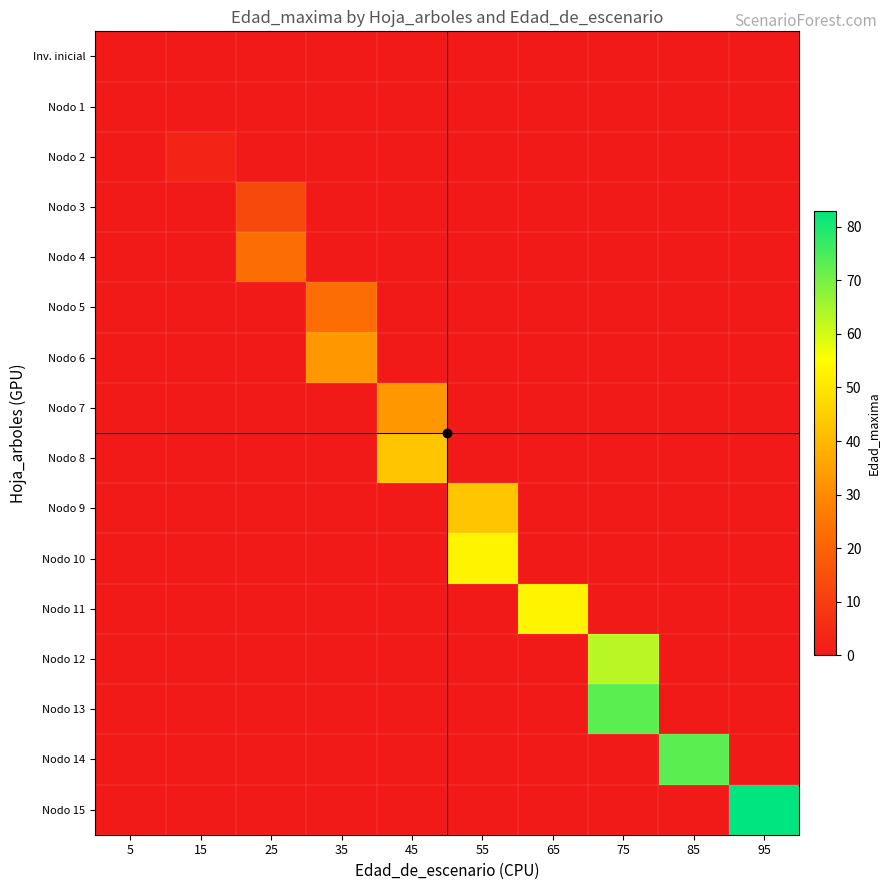

At how many categories does at least one series exceed 4?

8